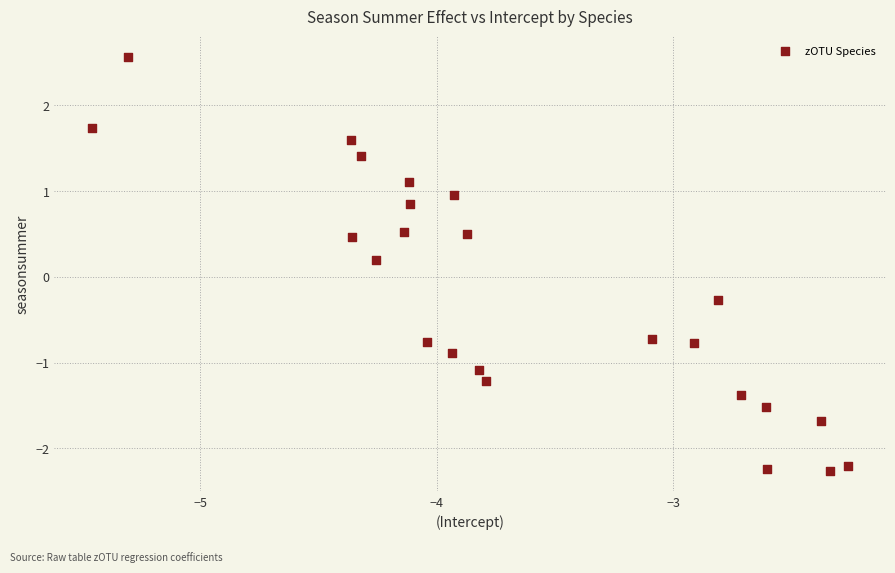

What is the range of Y values (max minus min)?

4.8